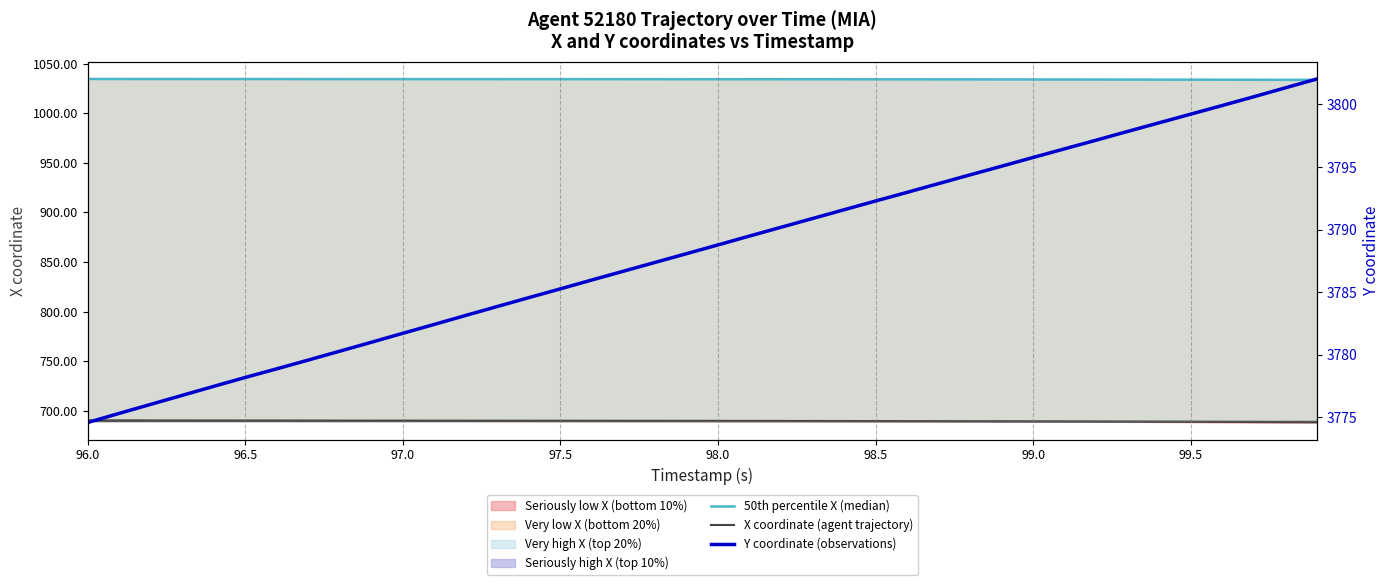

True or false: X coordinate (agent trajectory) and 50th percentile X (median) cross at least once.

False